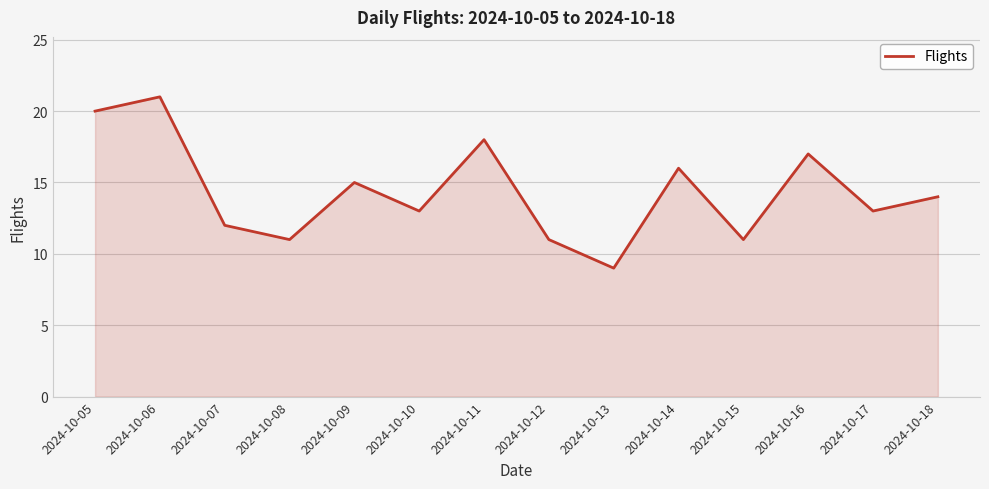

What is the average value?

14